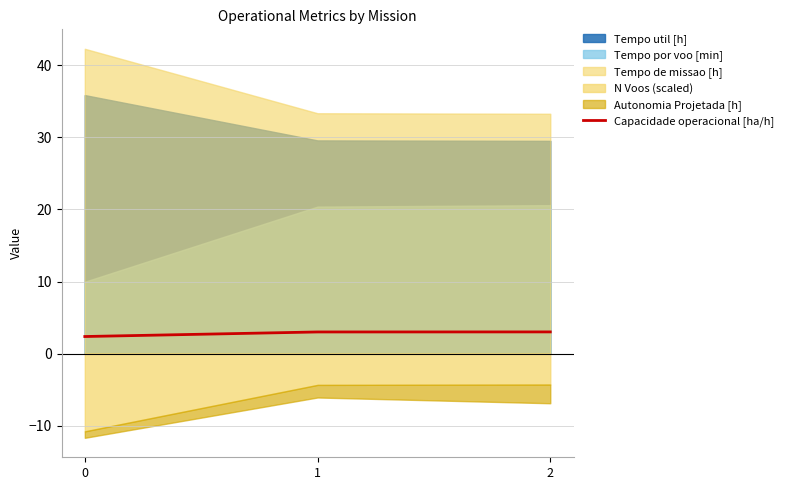

What is the maximum value for Capacidade operacional [ha/h]?

3.0